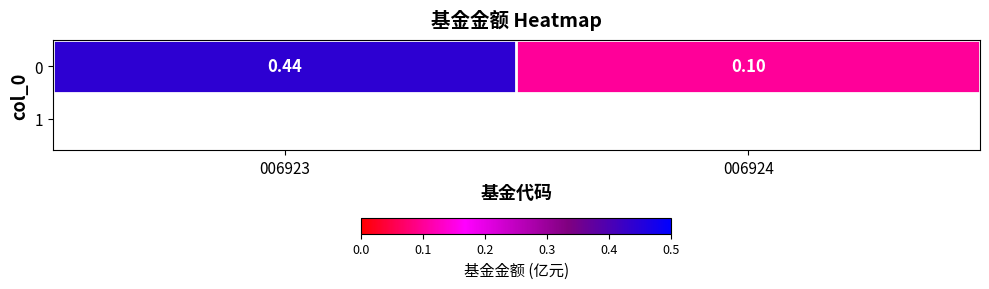

What is the sum of all values?

0.5